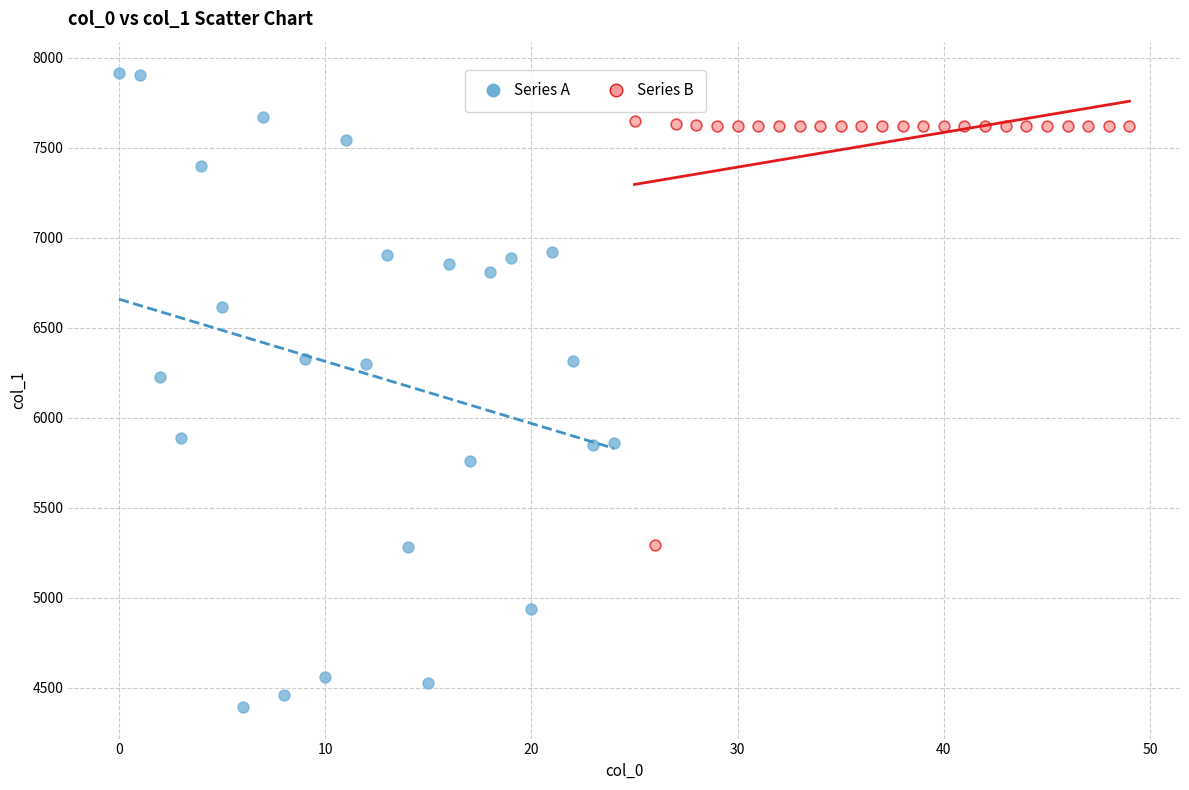

What are all the series names shown in the legend?

Series A, Series B